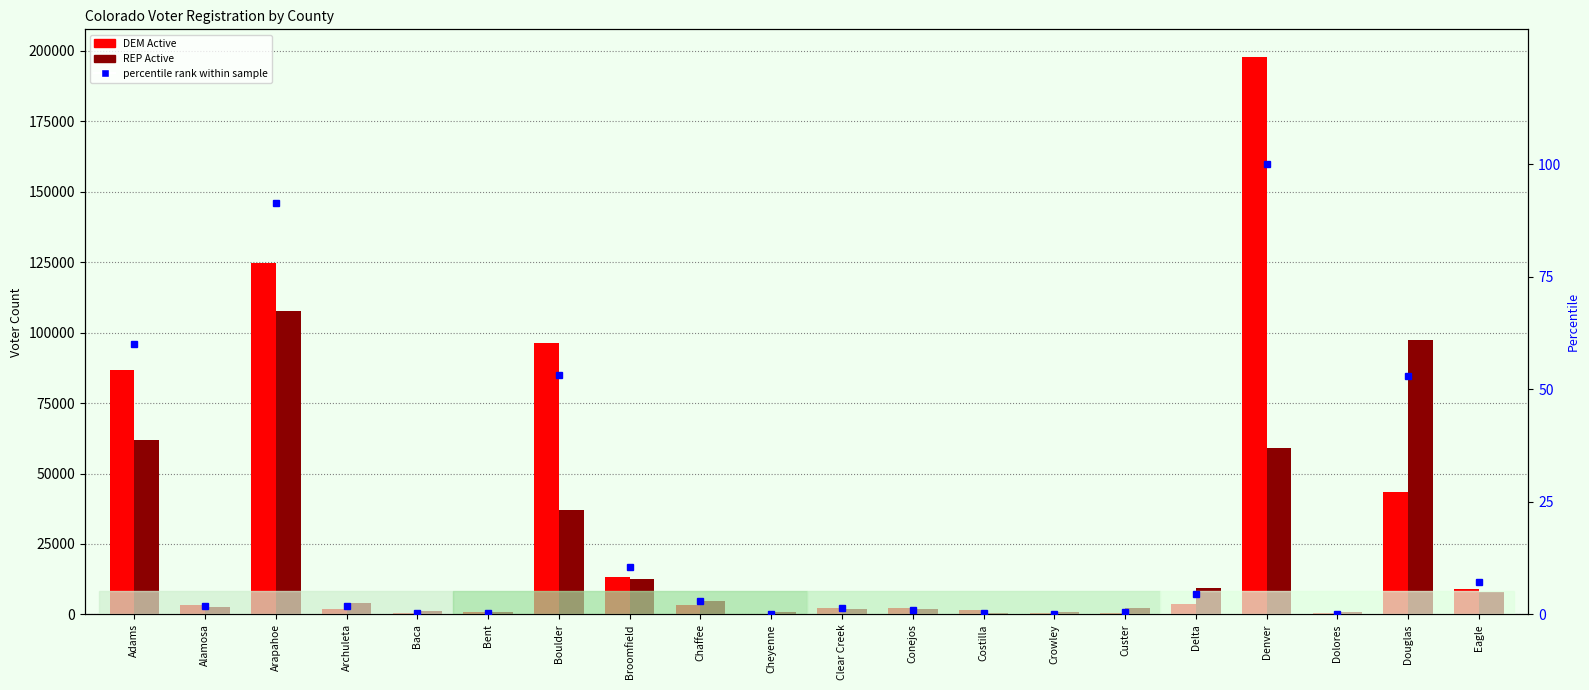

What is the maximum value shown in the chart?

197787.0